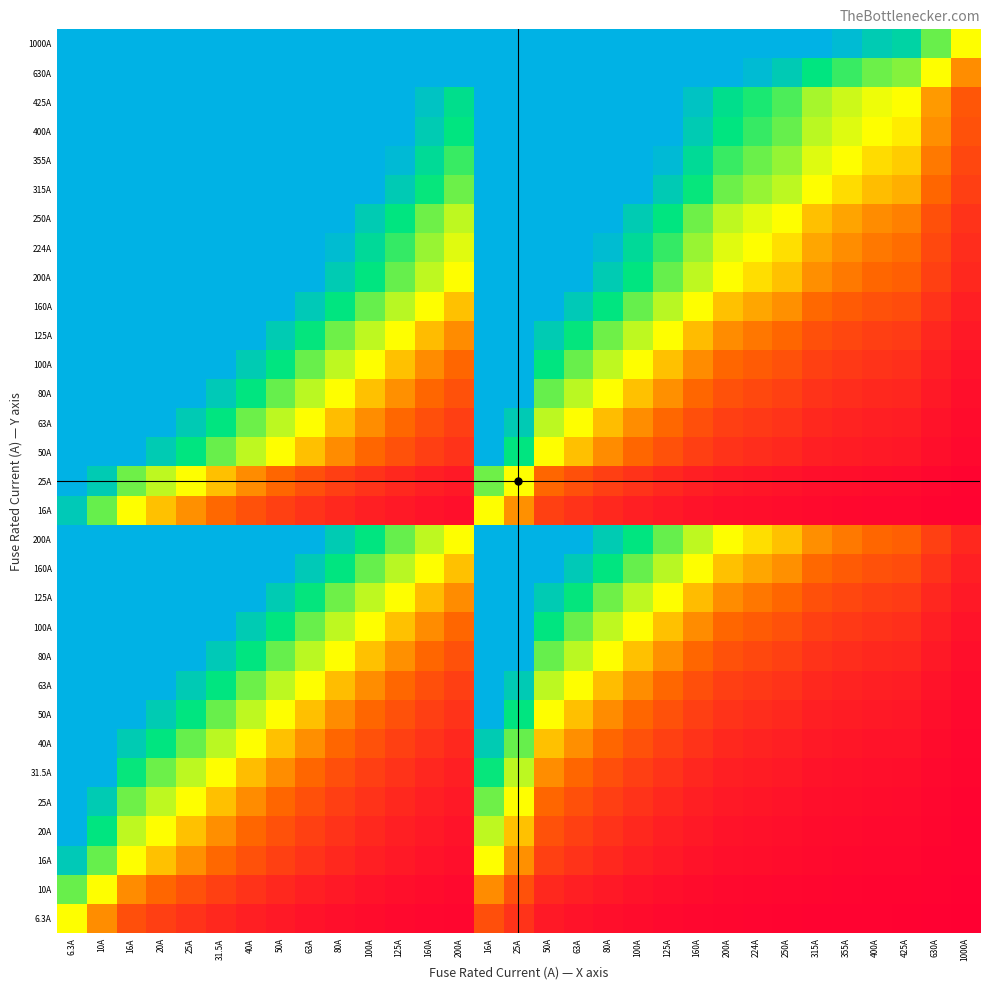

At which category is the sum across all series the highest?

6.3A